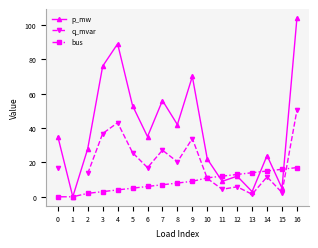

What is the highest value of the p_mw series?

104